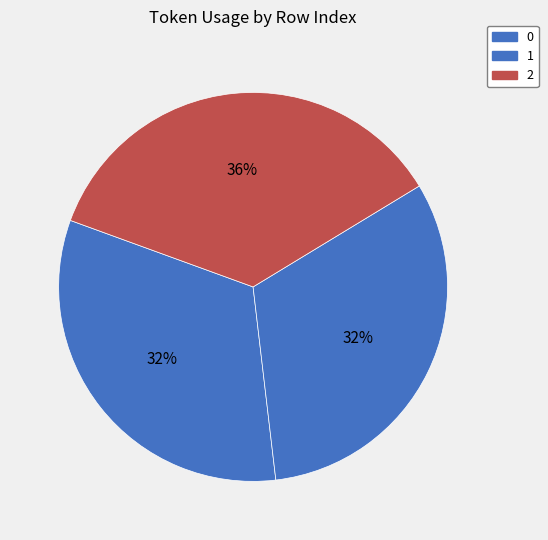

To the nearest percent, what is the difference between the largest and smallest slice percentages?

4%